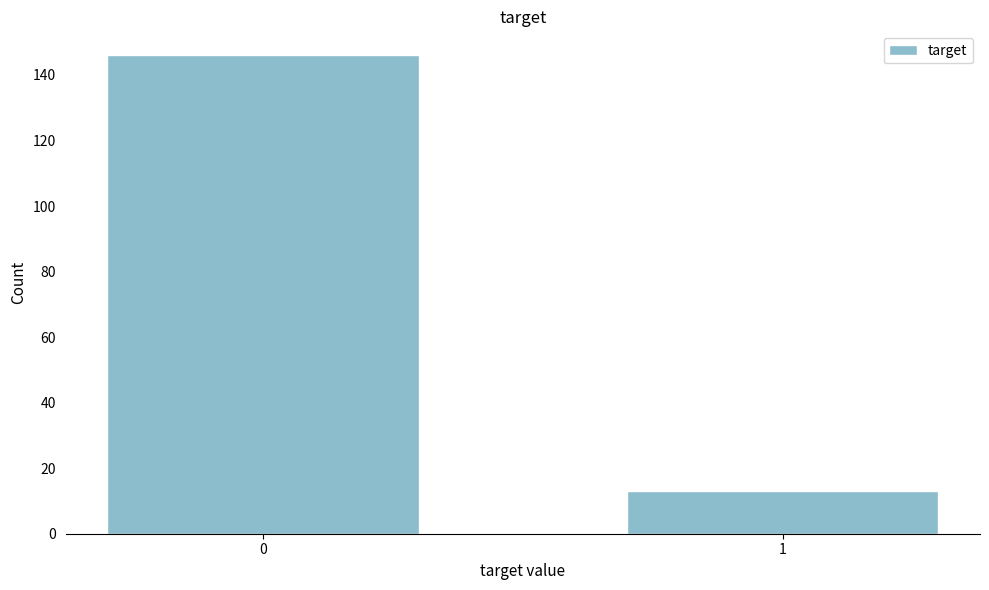

Reading left to right, transcribe all the data shown in this chart.

0=146	1=13